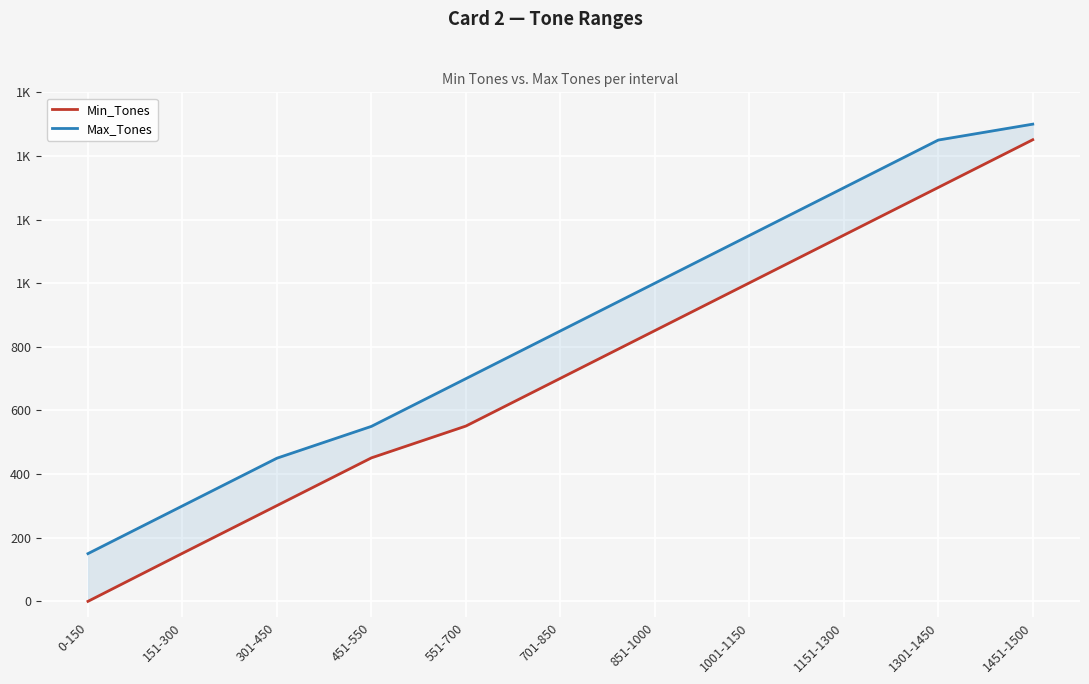

Rank the categories by Min_Tones value from highest to lowest.

1451-1500, 1301-1450, 1151-1300, 1001-1150, 851-1000, 701-850, 551-700, 451-550, 301-450, 151-300, 0-150